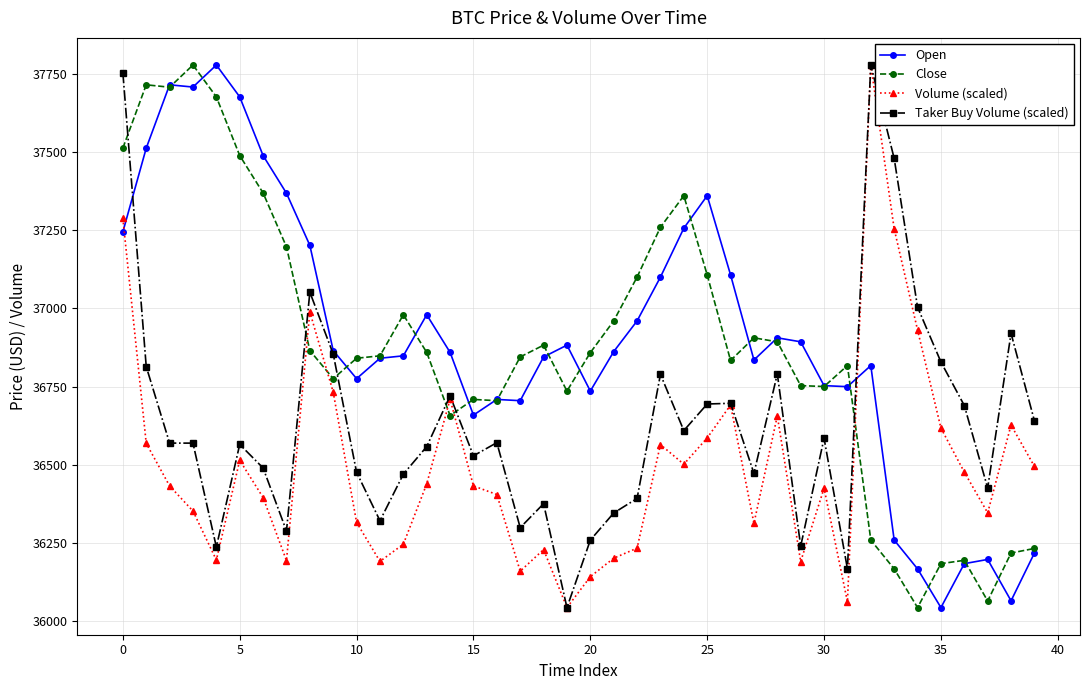

After their last crossing, which series has the higher values: Close or Volume (scaled)?

Volume (scaled)